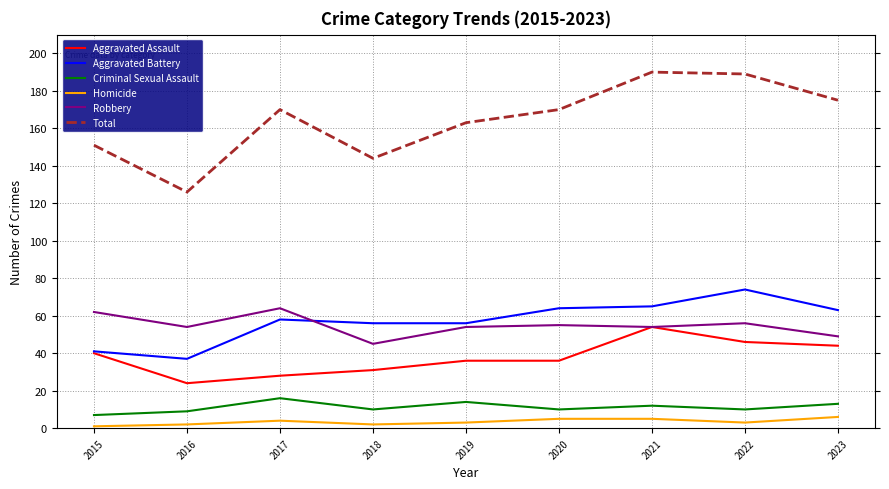

What are all the series names shown in the legend?

Aggravated Assault, Aggravated Battery, Criminal Sexual Assault, Homicide, Robbery, Total